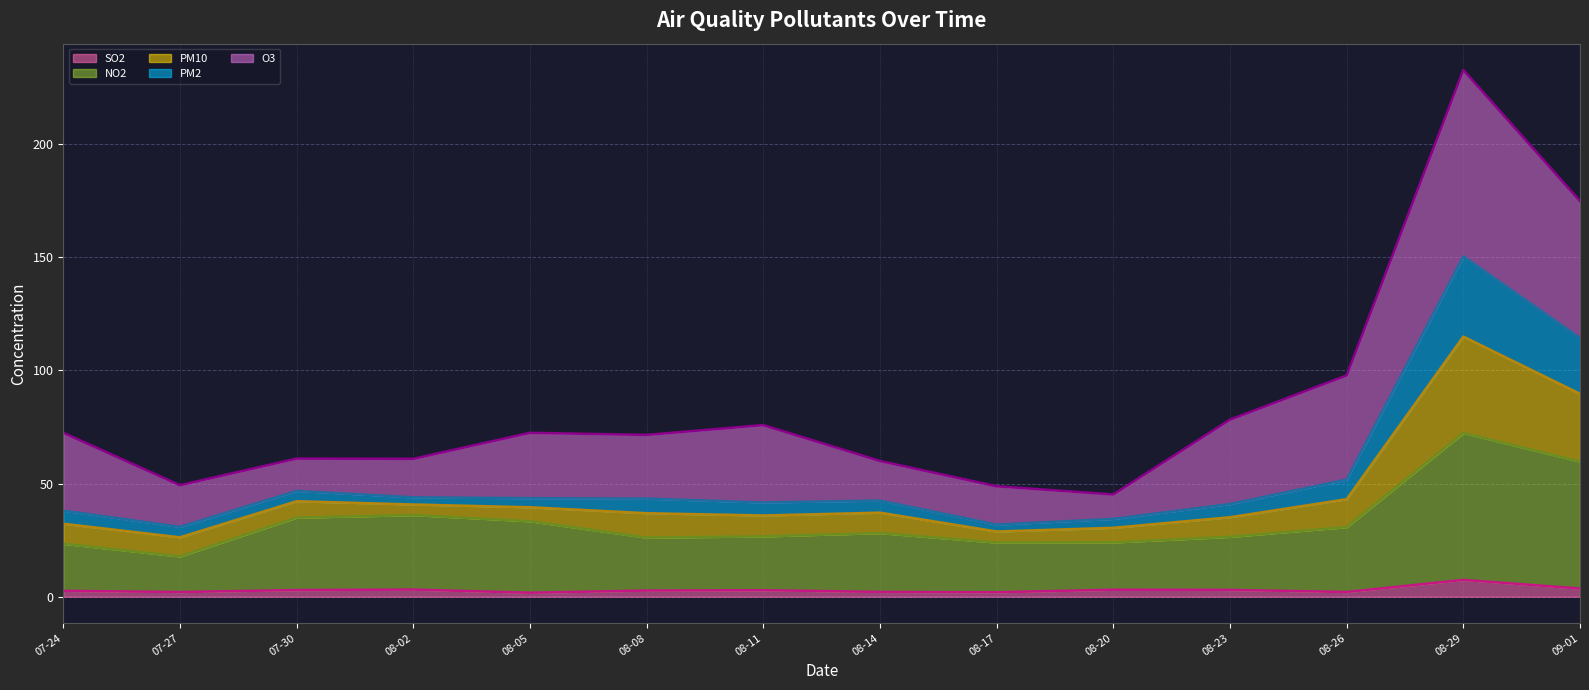

Does the chart display data point markers on the line(s)?

No